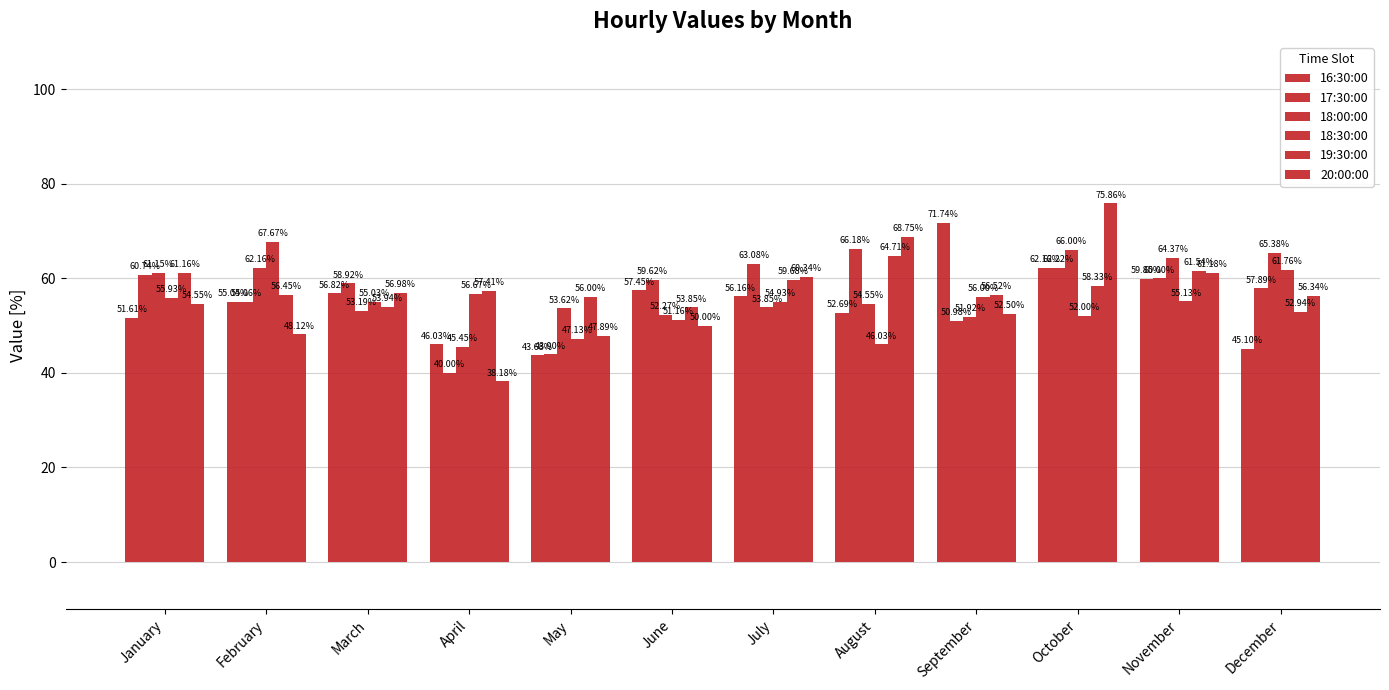

How many bars are there in total?

72